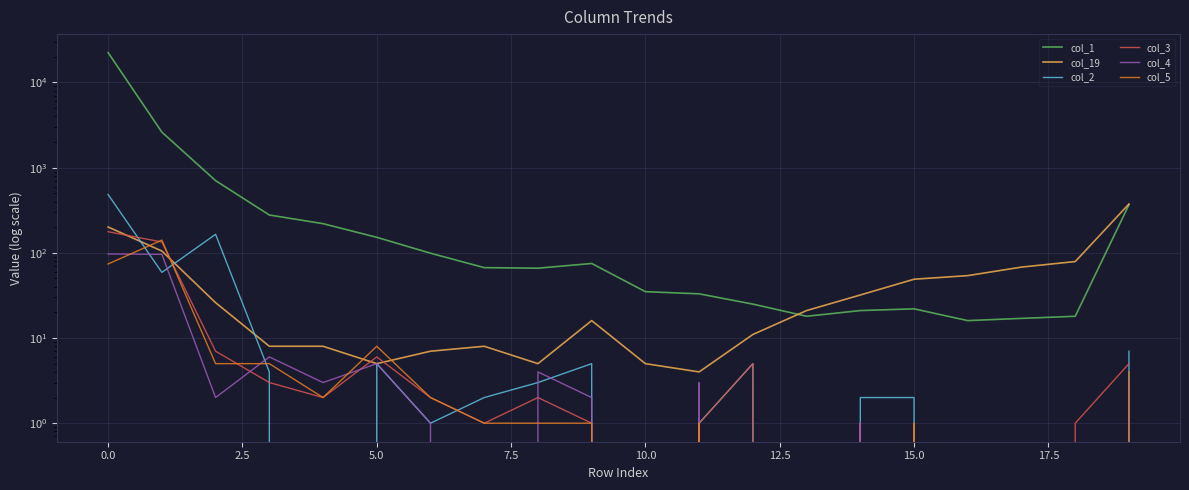

True or false: col_3 and col_5 cross at least once.

True